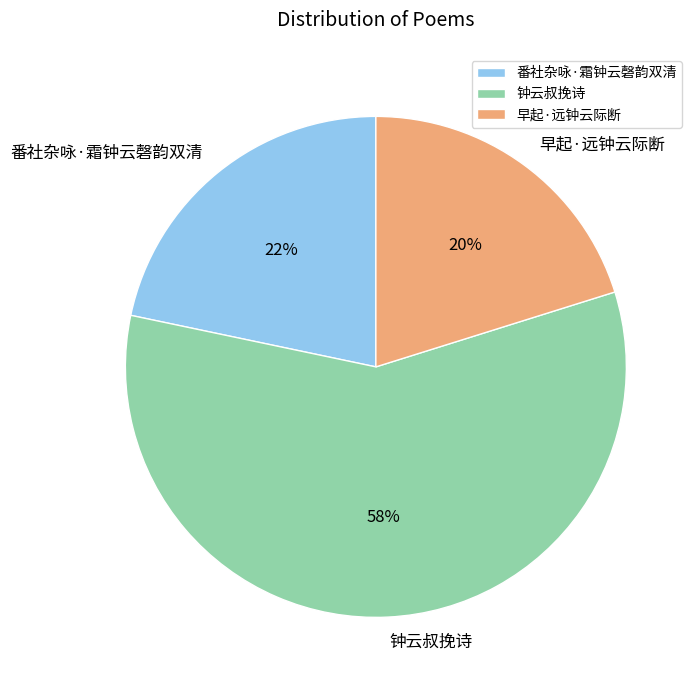

What is the ratio of the value at 番社杂咏·霜钟云磬韵双清 to the value at 早起·远钟云际断?

1.1